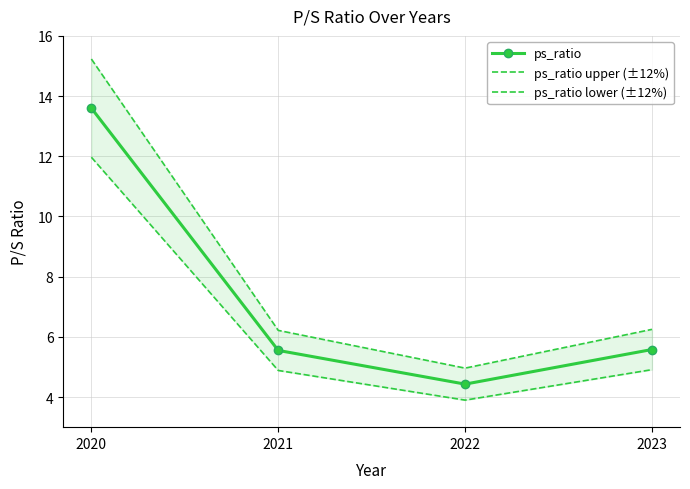

Reading left to right, extract all data points from this chart.

ps_ratio: 2020=13.6	2021=5.5	2022=4.4	2023=5.6
ps_ratio upper (±12%): 2020=15.2	2021=6.2	2022=5.0	2023=6.2
ps_ratio lower (±12%): 2020=12.0	2021=4.9	2022=3.9	2023=4.9